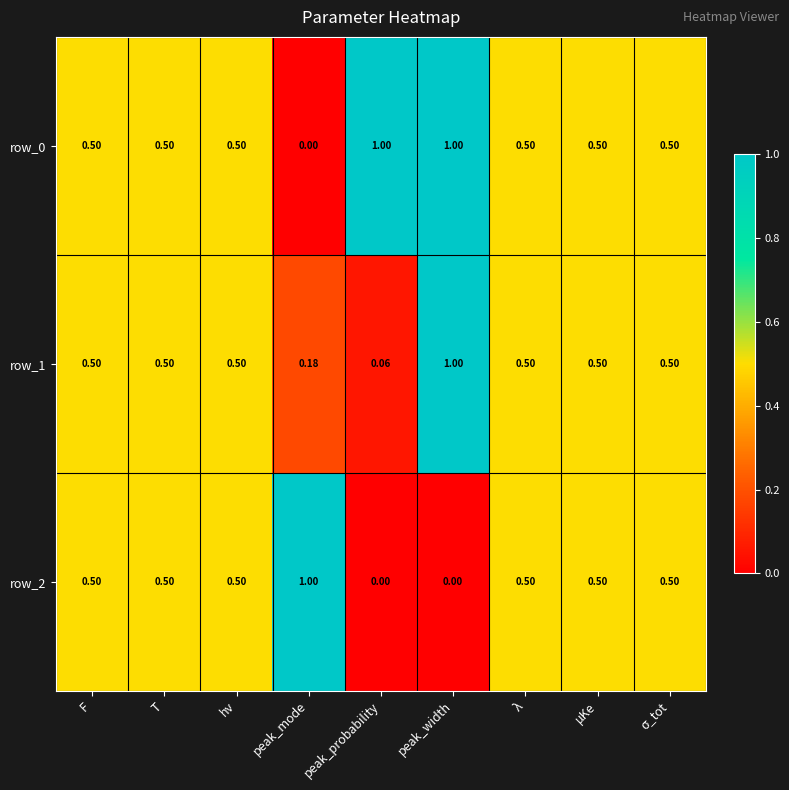

Is it true that row_0 equals 0.3 at λ?

False